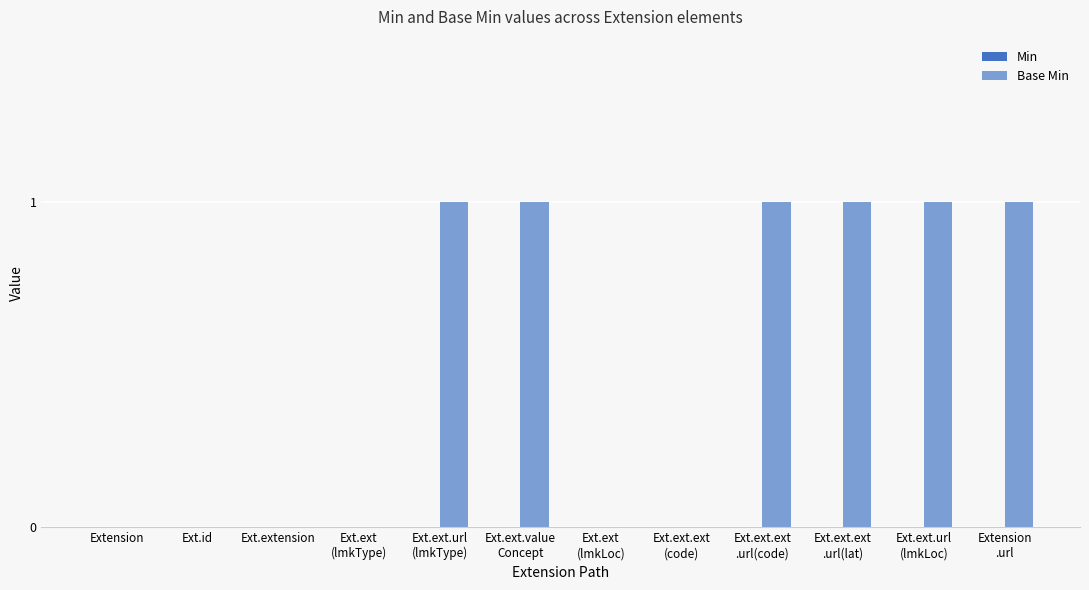

True or false: the data shows 0 at Ext.extension.

True